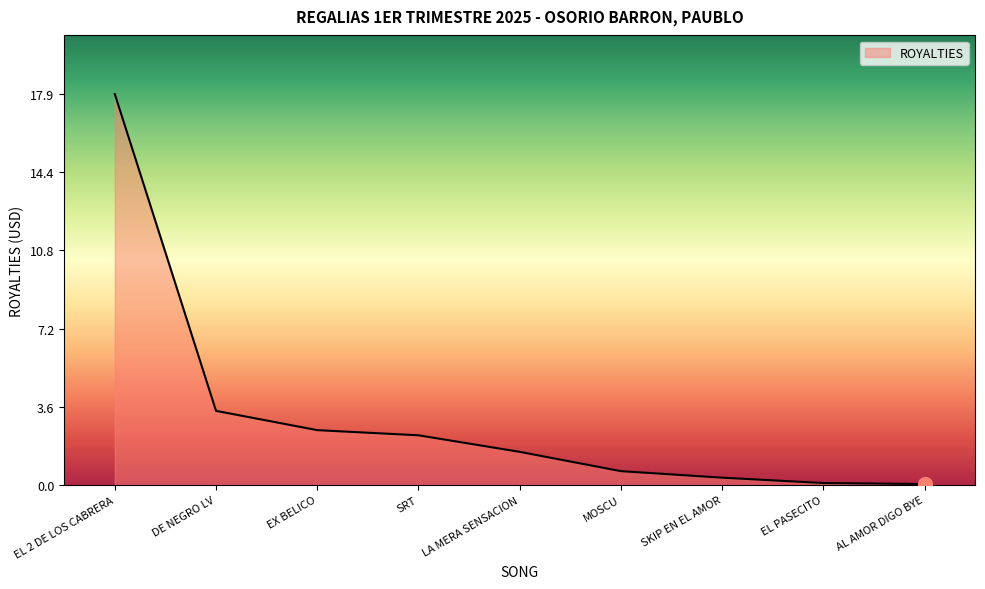

The chart shows a value of 17.9 at EL 2 DE LOS CABRERA. True or false?

True